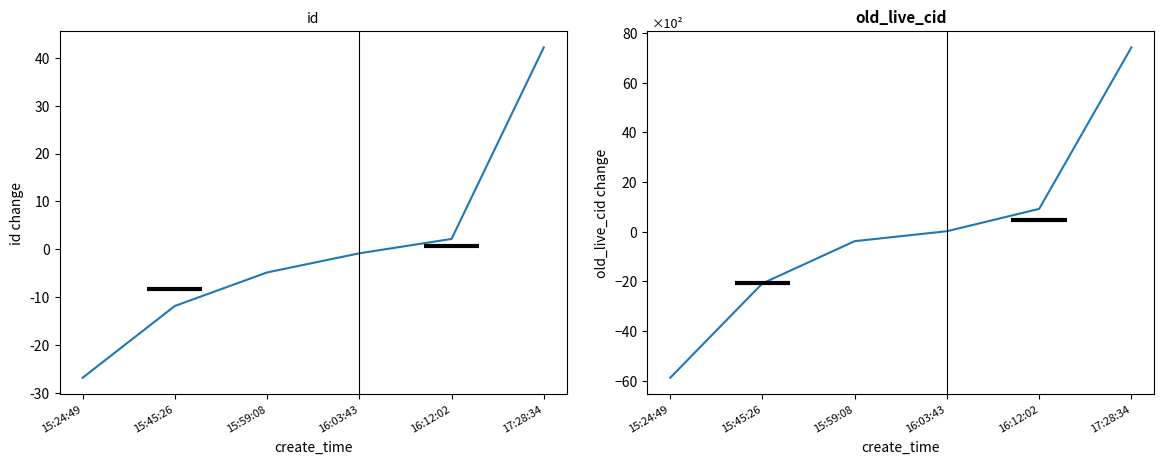

How many values in id are below zero?

4